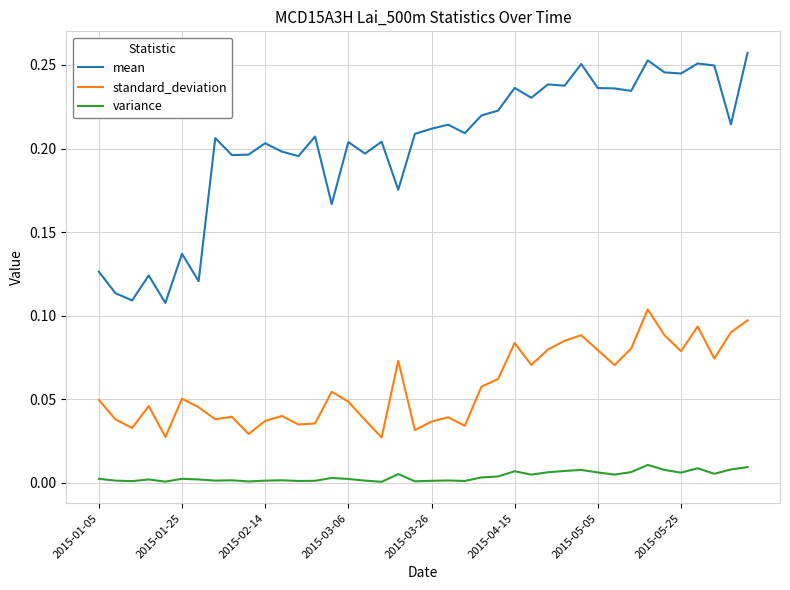

True or false: mean and variance cross at least once.

False